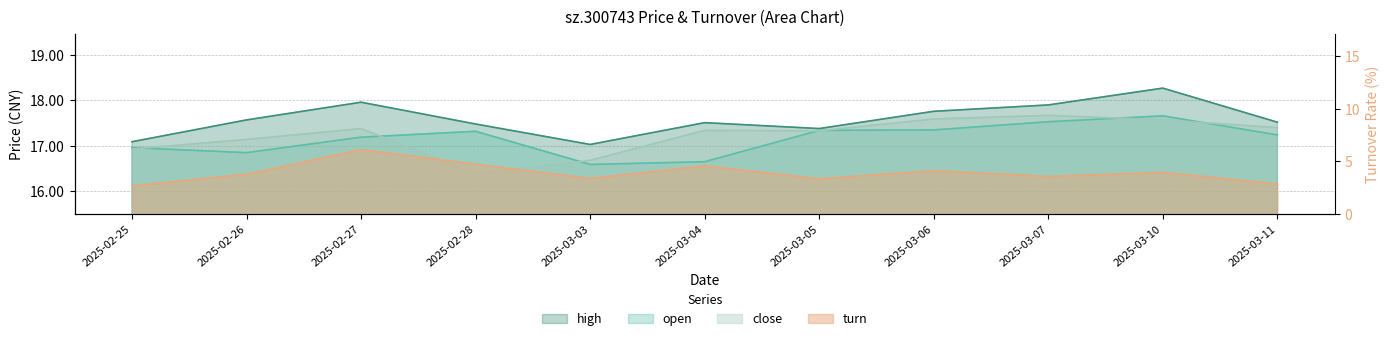

Where is the first local maximum for close?

2025-02-27